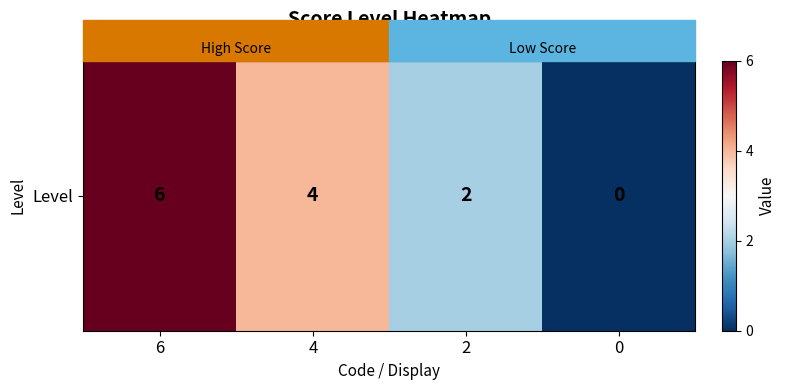

At which label does the data first exceed 4?

6